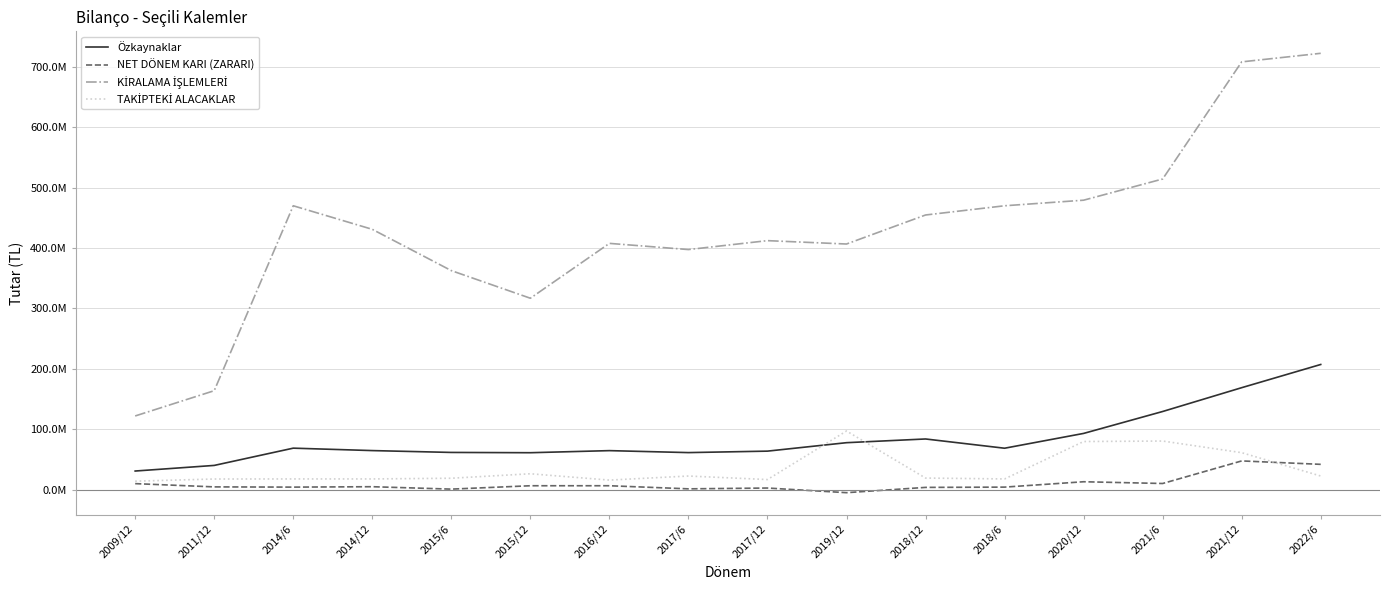

Does the chart display data point markers on the line(s)?

No